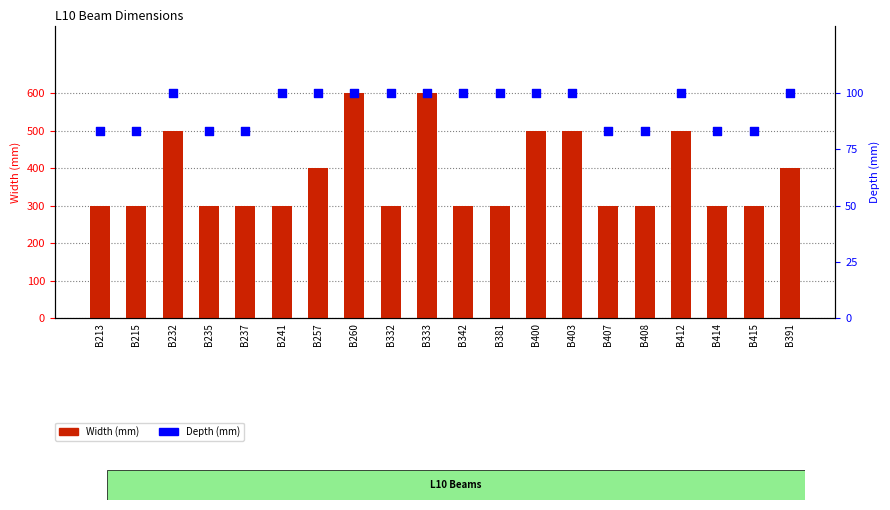

Which series contains the lowest Y value?

Depth (mm)